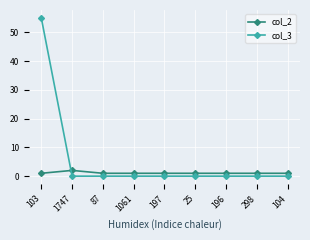

What is the approximate value of col_2 at 87?

1